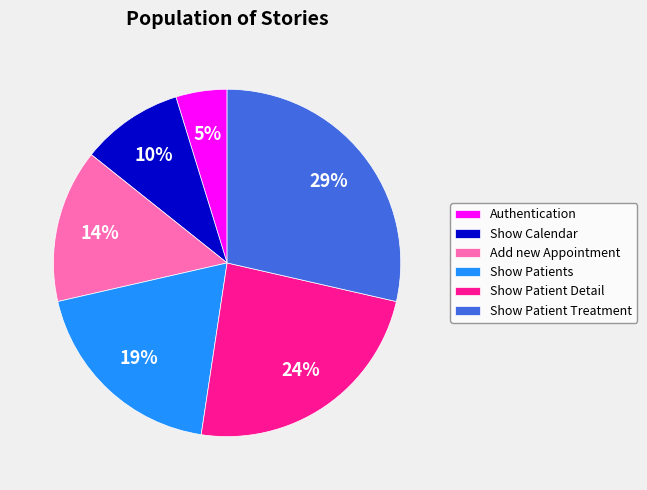

To the nearest percent, what is the average slice percentage?

17%